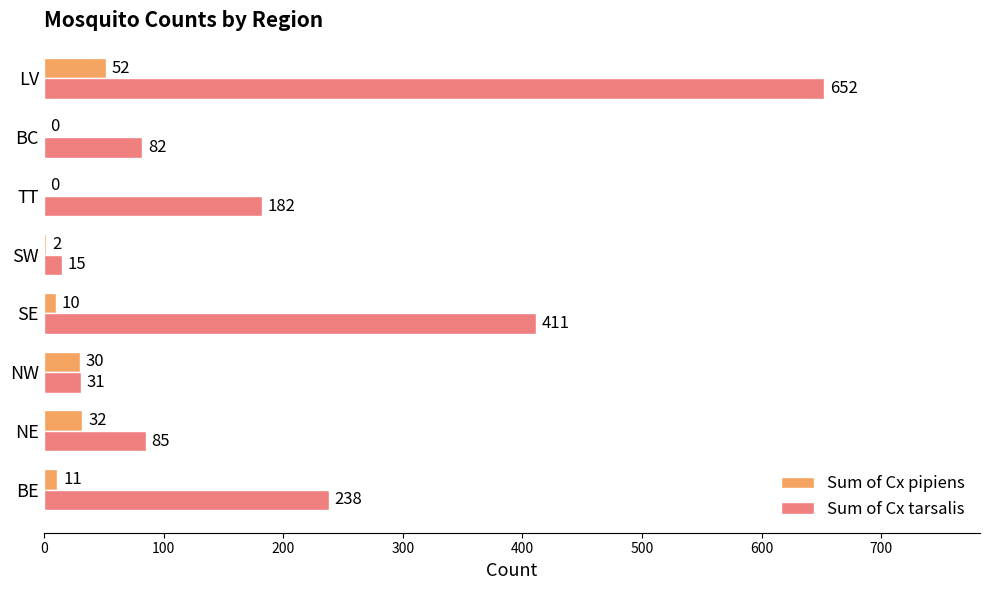

At which category is the sum across all series the highest?

LV